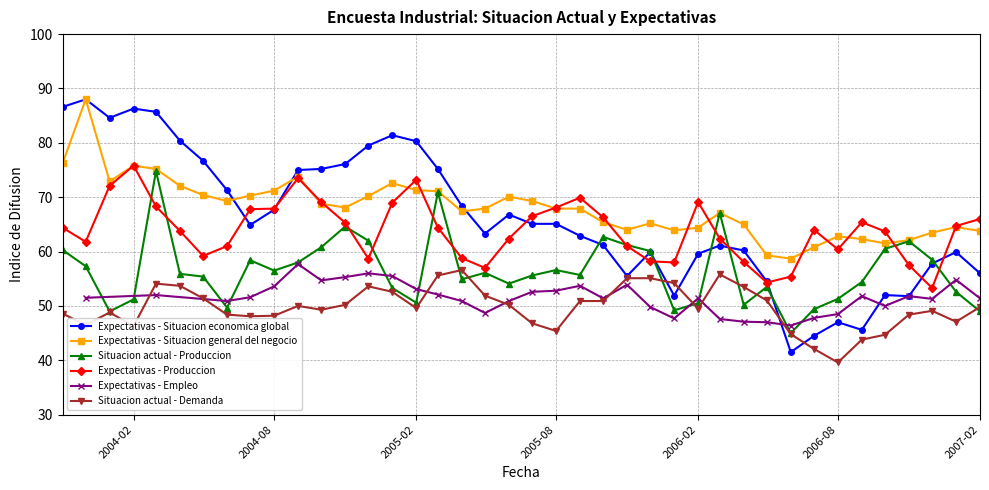

What is the highest value of the Situacion actual - Demanda series?

56.6